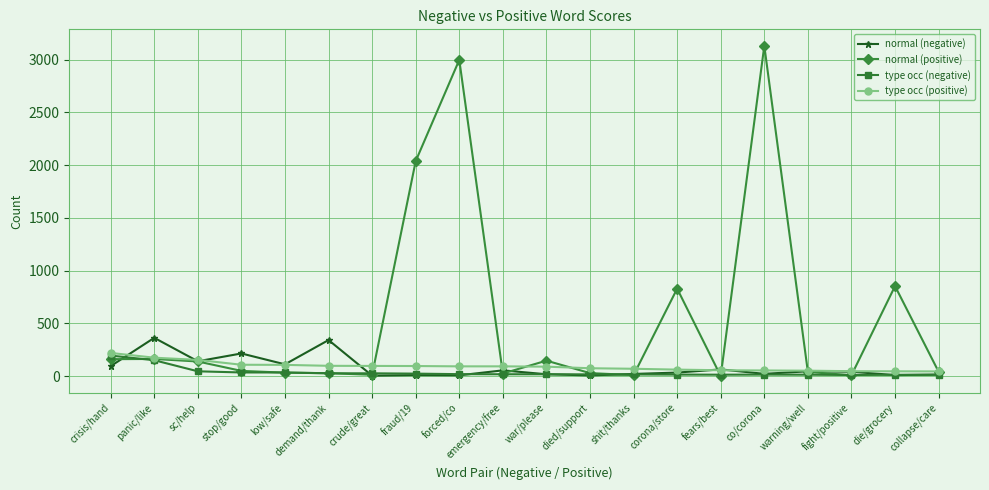

Where is normal (positive) nearest to the value 1566?

fraud/19